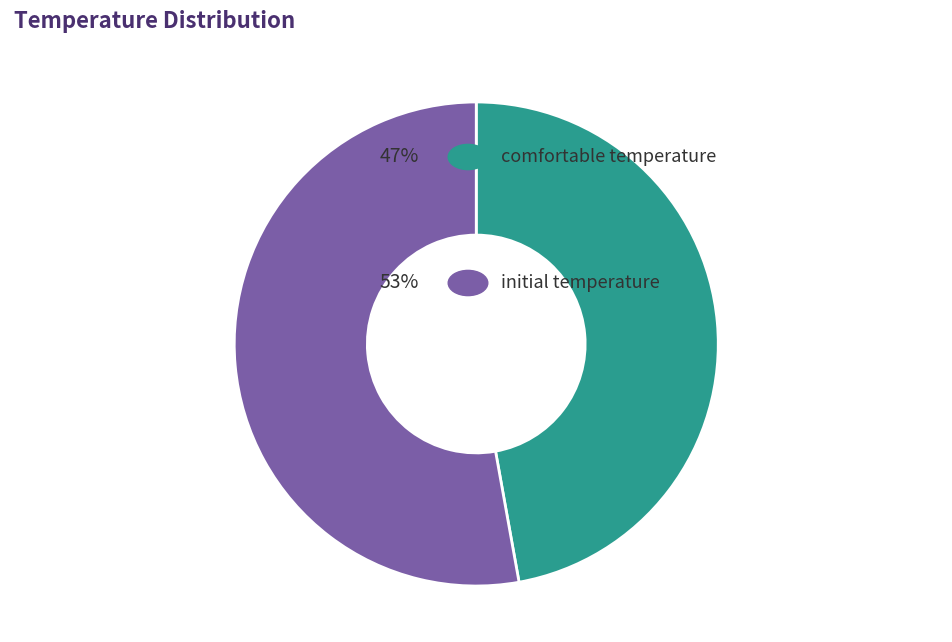

Is there any slice that represents more than half of the pie?

Yes